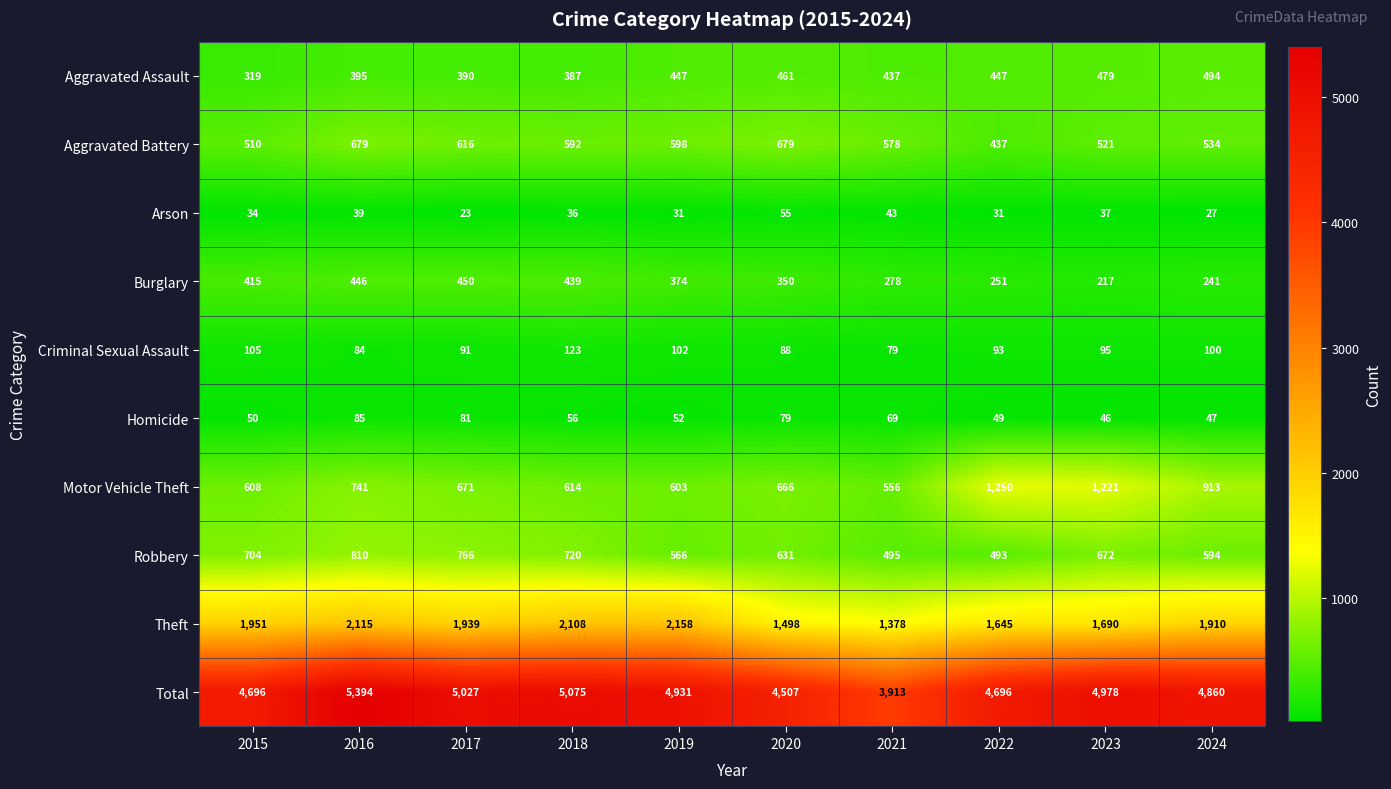

At 2024, list the series in order from smallest to largest.

Arson, Homicide, Criminal Sexual Assault, Burglary, Aggravated Assault, Aggravated Battery, Robbery, Motor Vehicle Theft, Theft, Total